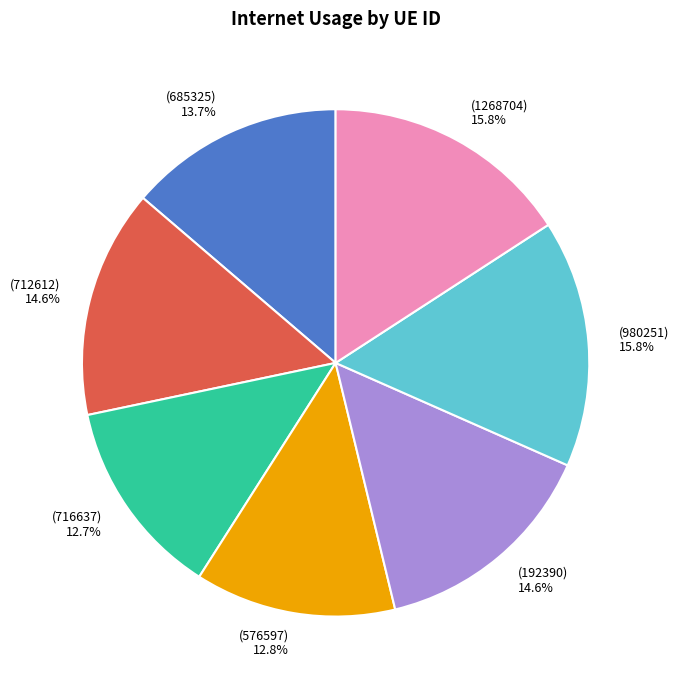

Does any single category account for the majority?

No